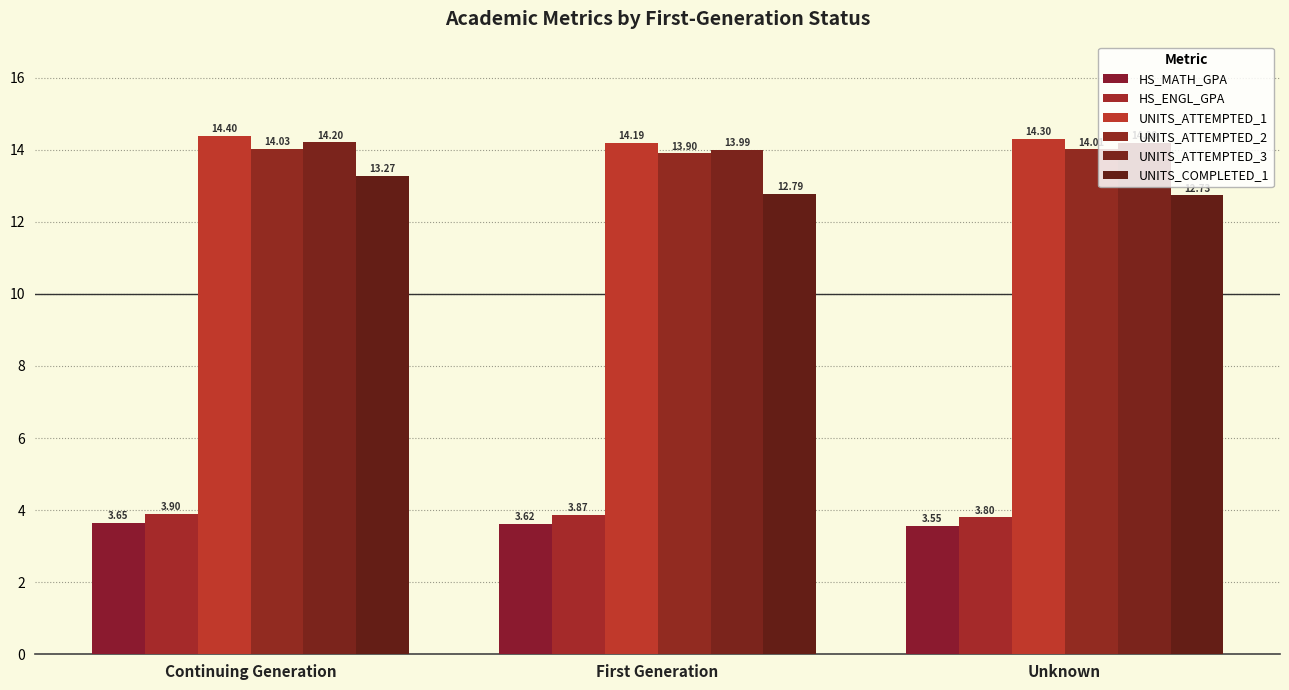

What is the total value across all series at First Generation?

62.4